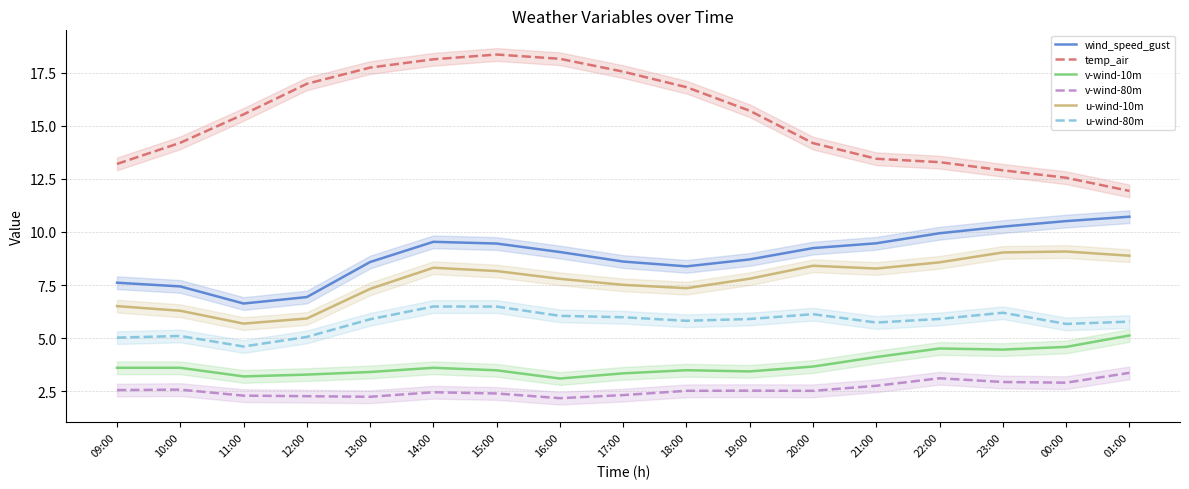

True or false: wind_speed_gust and temp_air cross at least once.

False